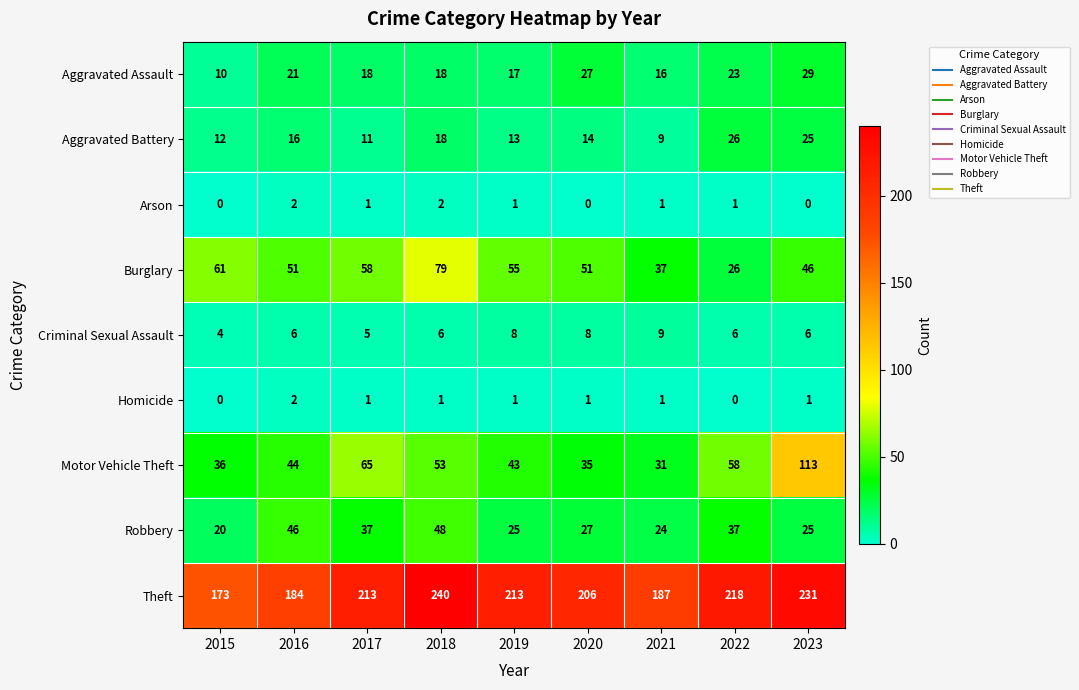

At which category is the sum across all series the highest?

2023